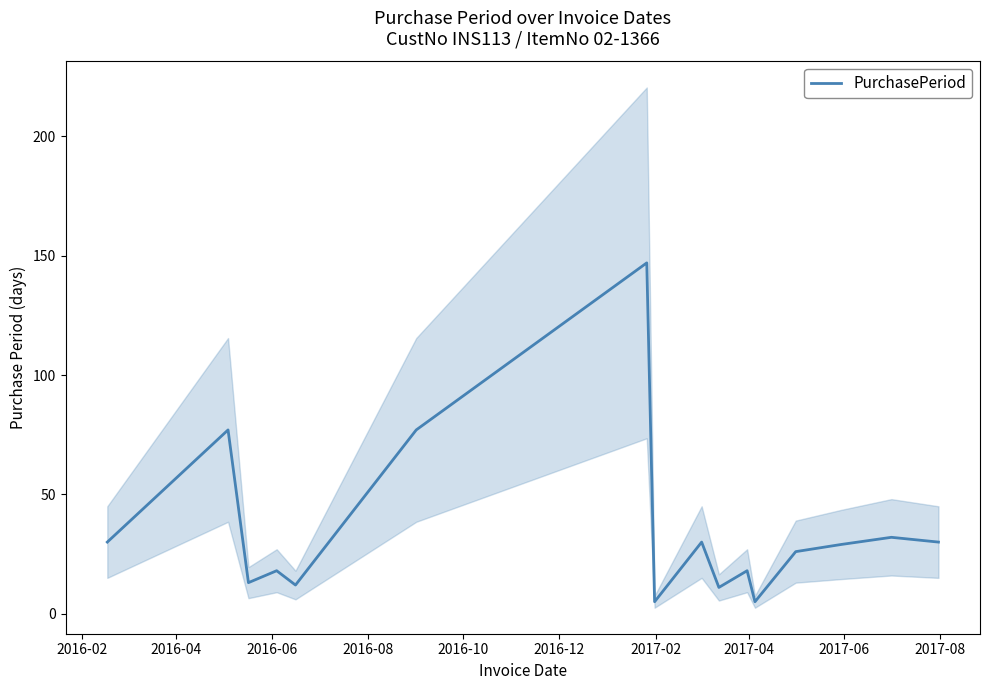

What is the highest value of the PurchasePeriod series?

147